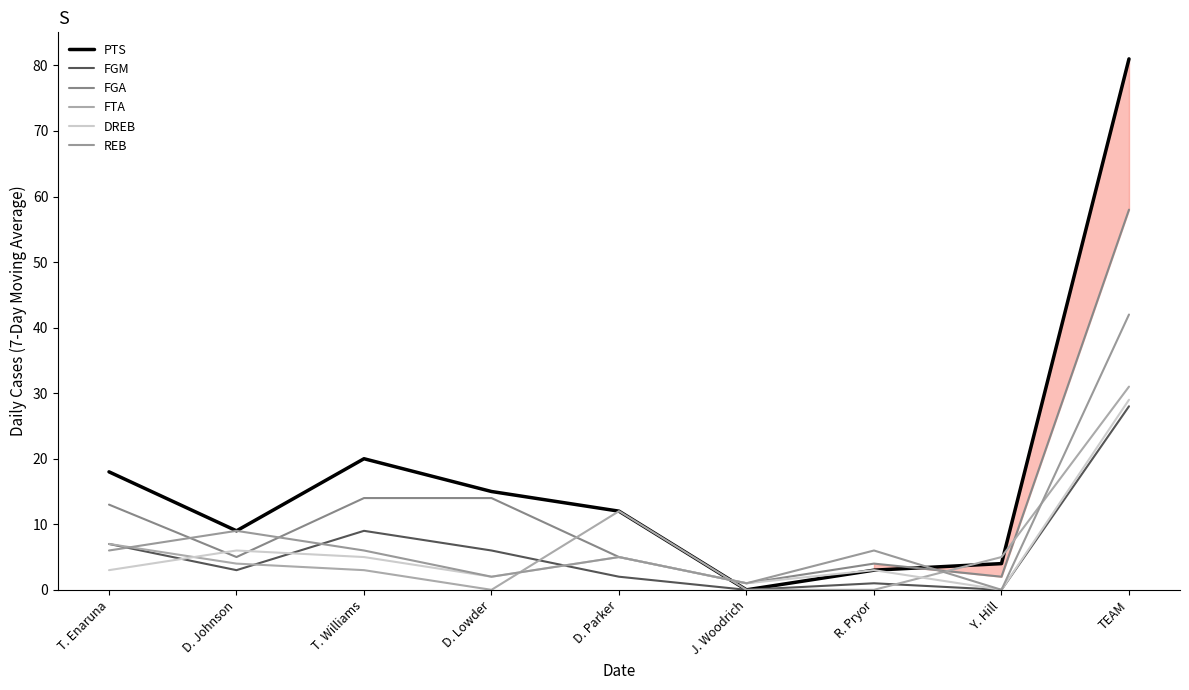

Reading left to right, what are all the values shown in this chart?

PTS: T. Enaruna=18	D. Johnson=9	T. Williams=20	D. Lowder=15	D. Parker=12	J. Woodrich=0	R. Pryor=3	Y. Hill=4	TEAM=81
FGM: T. Enaruna=7	D. Johnson=3	T. Williams=9	D. Lowder=6	D. Parker=2	J. Woodrich=0	R. Pryor=1	Y. Hill=0	TEAM=28
FGA: T. Enaruna=13	D. Johnson=5	T. Williams=14	D. Lowder=14	D. Parker=5	J. Woodrich=1	R. Pryor=4	Y. Hill=2	TEAM=58
FTA: T. Enaruna=7	D. Johnson=4	T. Williams=3	D. Lowder=0	D. Parker=12	J. Woodrich=0	R. Pryor=0	Y. Hill=5	TEAM=31
DREB: T. Enaruna=3	D. Johnson=6	T. Williams=5	D. Lowder=2	D. Parker=5	J. Woodrich=1	R. Pryor=3	Y. Hill=0	TEAM=29
REB: T. Enaruna=6	D. Johnson=9	T. Williams=6	D. Lowder=2	D. Parker=5	J. Woodrich=1	R. Pryor=6	Y. Hill=0	TEAM=42